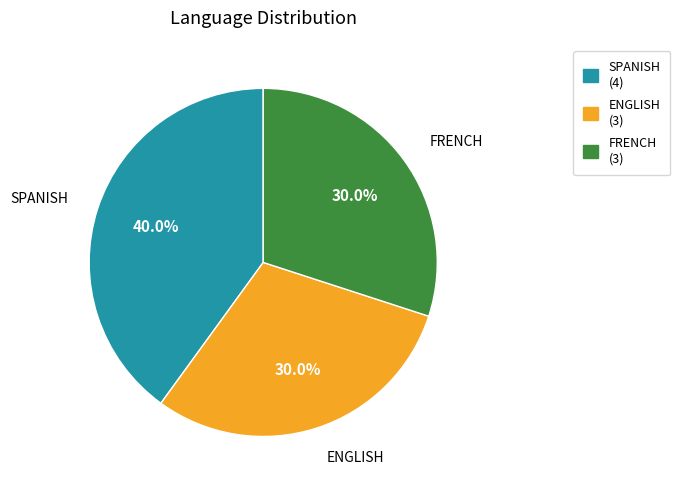

Between ENGLISH and SPANISH, which is larger?

SPANISH